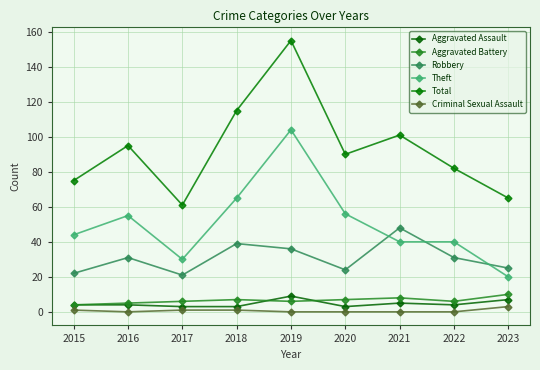

Reading left to right, list all the values displayed in this chart.

Aggravated Assault: 4	4	3	3	9	3	5	4	7
Aggravated Battery: 4	5	6	7	6	7	8	6	10
Robbery: 22	31	21	39	36	24	48	31	25
Theft: 44	55	30	65	104	56	40	40	20
Total: 75	95	61	115	155	90	101	82	65
Criminal Sexual Assault: 1	0	1	1	0	0	0	0	3